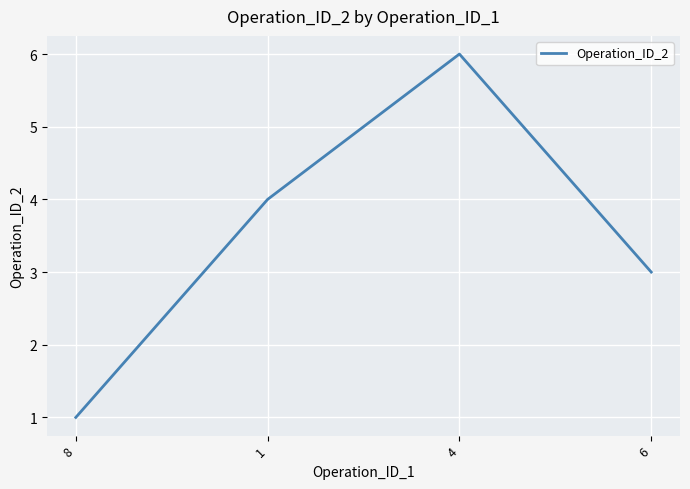

What is the smallest value displayed?

1